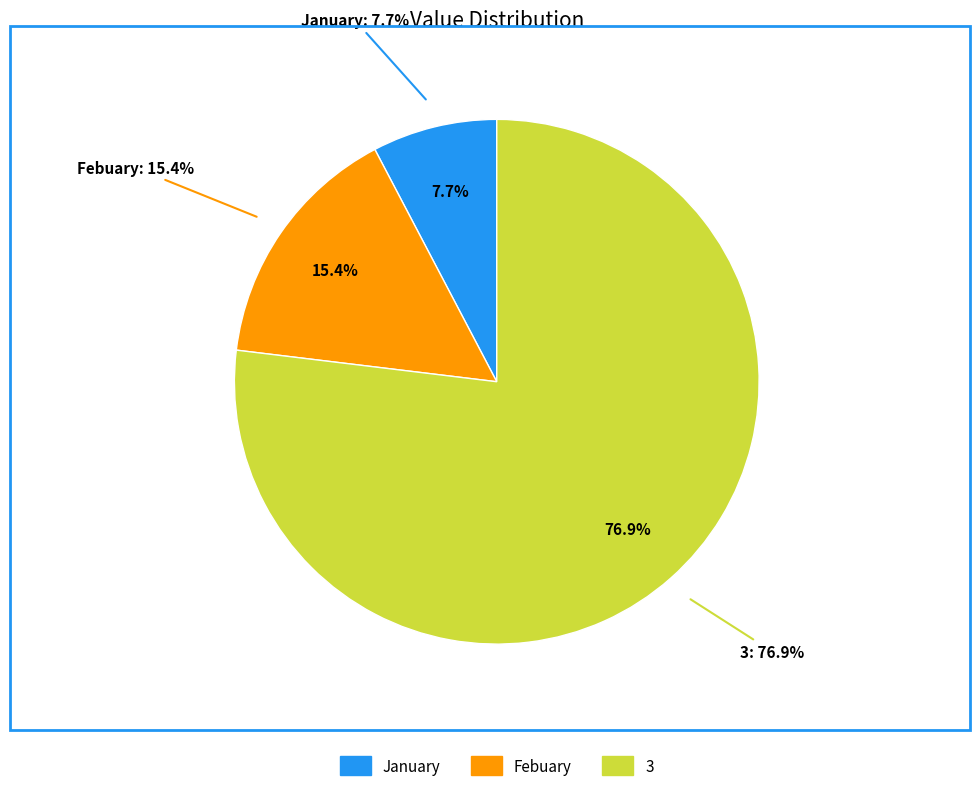

Is it true that Febuary is 15% of the pie?

True